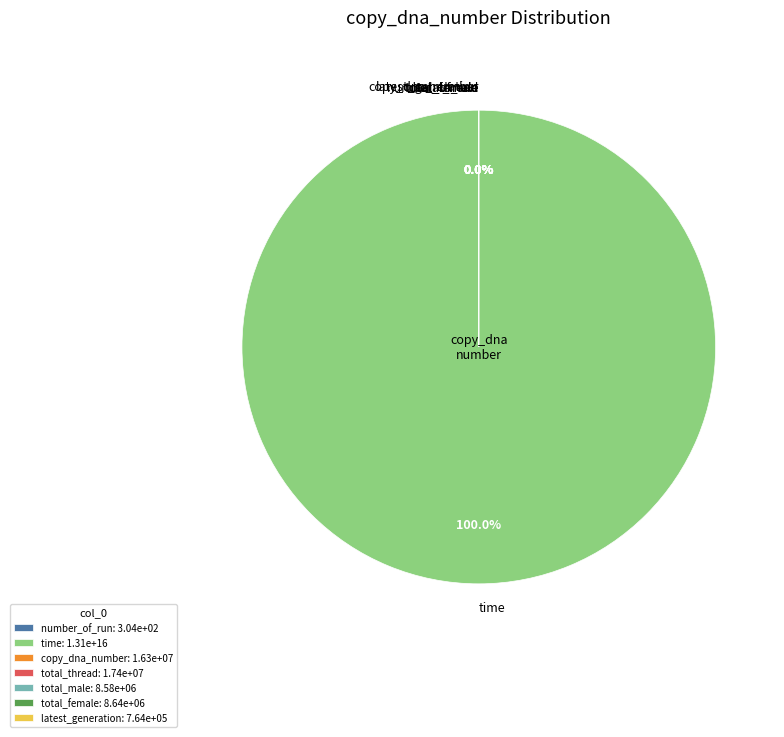

To the nearest percent, what is the difference between the largest and smallest slice percentages?

100%